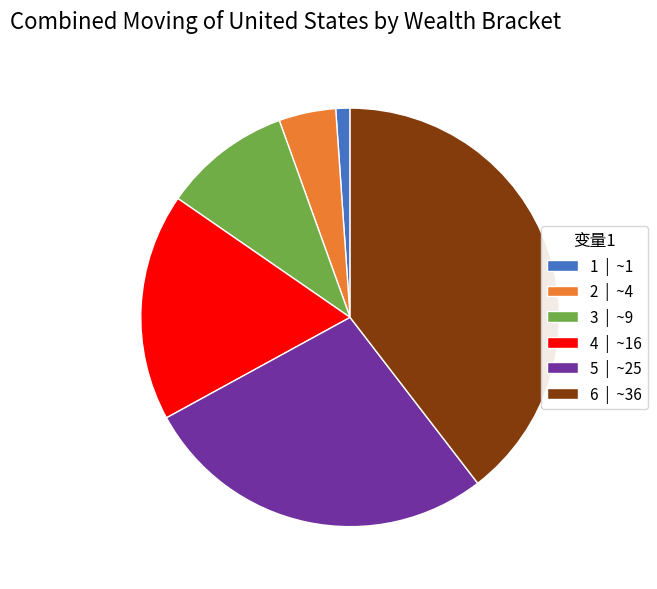

Which has a higher value, 4 | ~16 or 1 | ~1?

4 | ~16